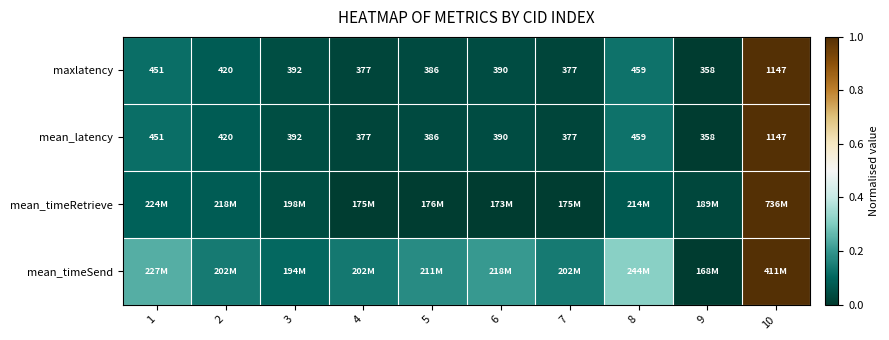

At which category is the sum across all series the highest?

10